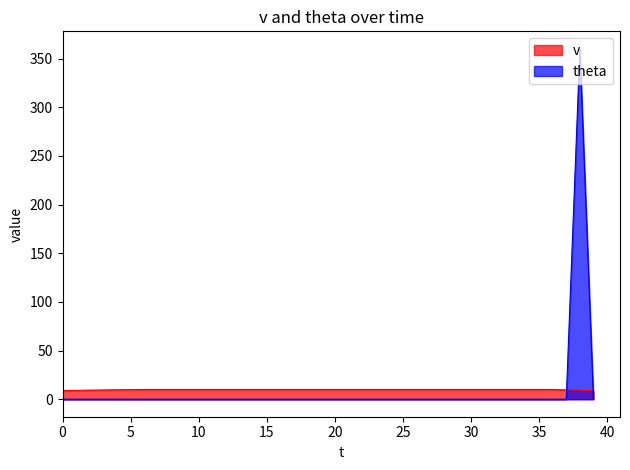

At how many categories does at least one series exceed 116?

1